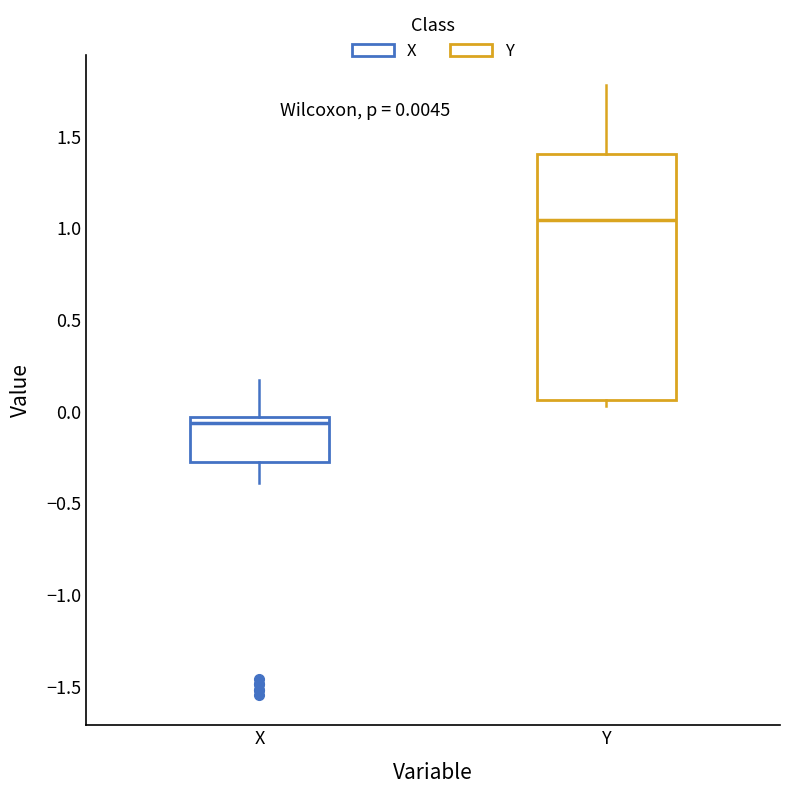

Which box is the tallest, from its lower edge to its upper edge?

Y